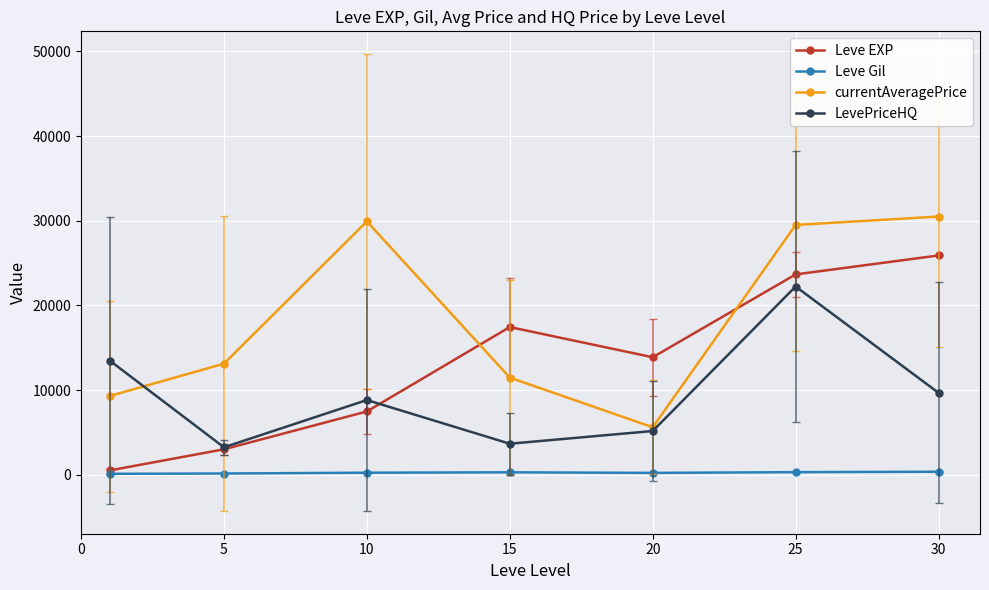

True or false: currentAveragePrice and LevePriceHQ cross at least once.

True